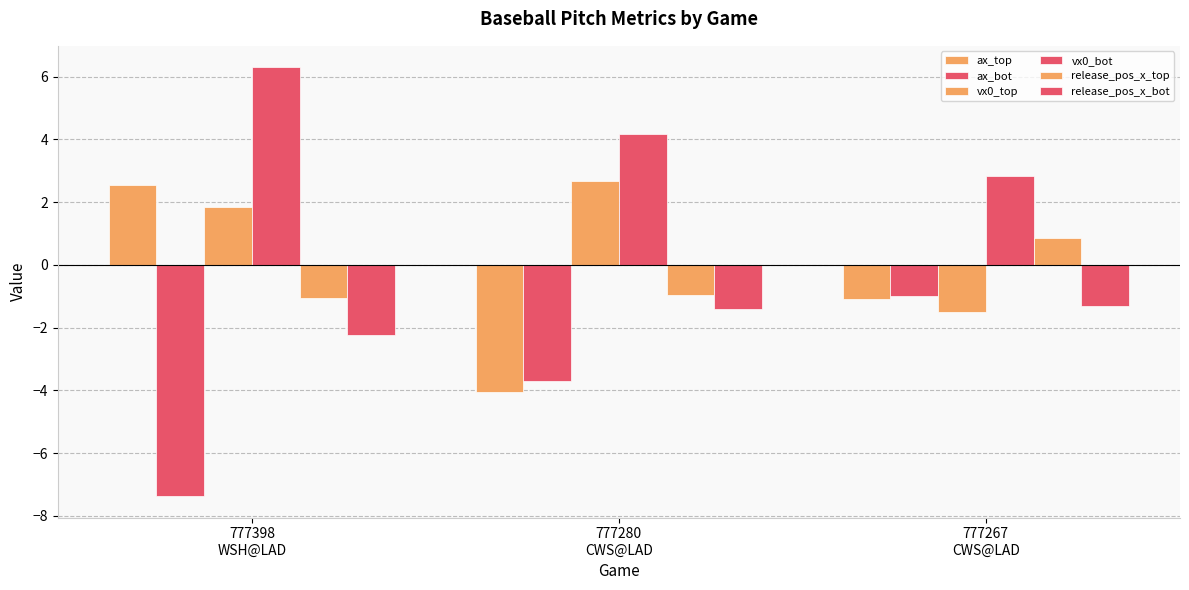

How many distinct data groups are displayed?

6